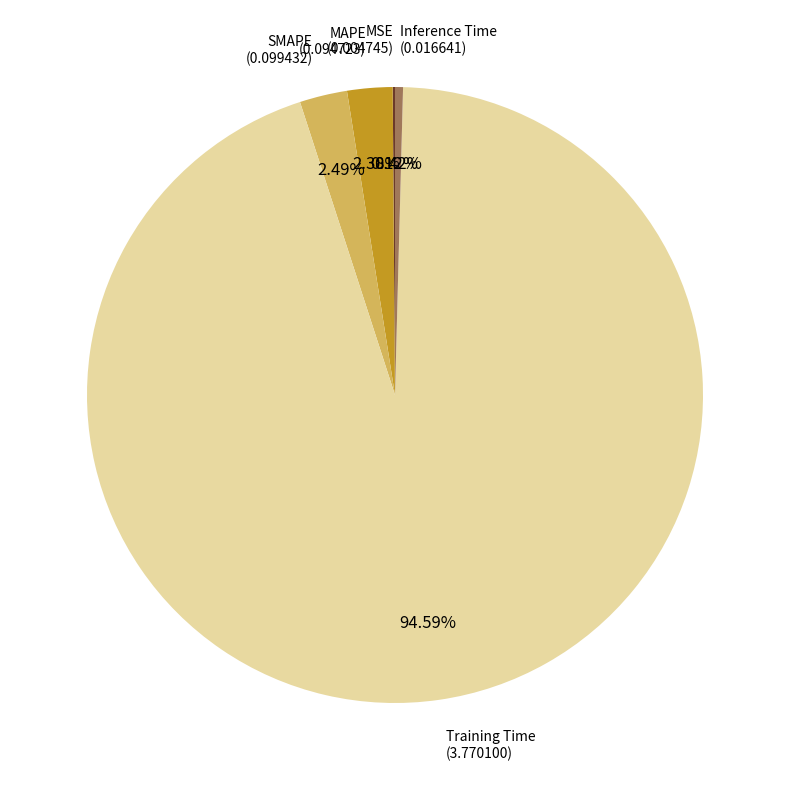

Is there a majority slice in this chart?

Yes